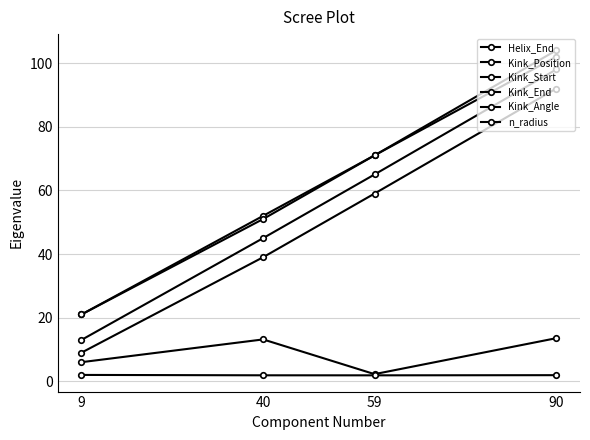

Is this an area chart (filled region under the line)?

No